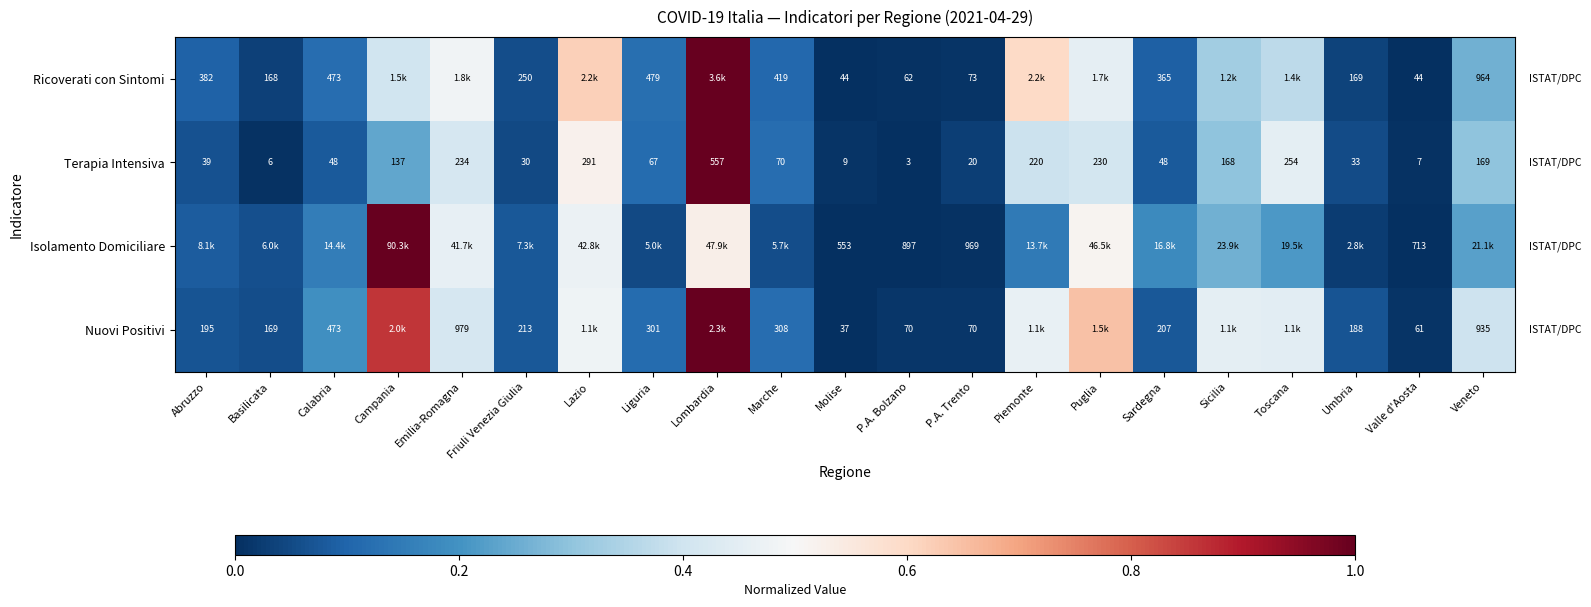

The value of Terapia Intensiva at Valle d'Aosta is 0.0. True or false?

False